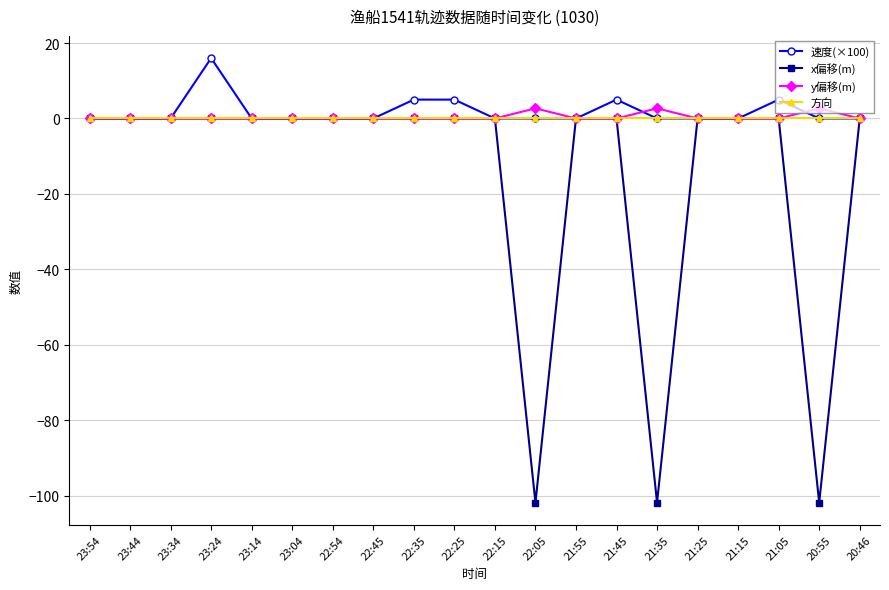

Which series changed the most between 23:24 and 21:25?

速度(×100)